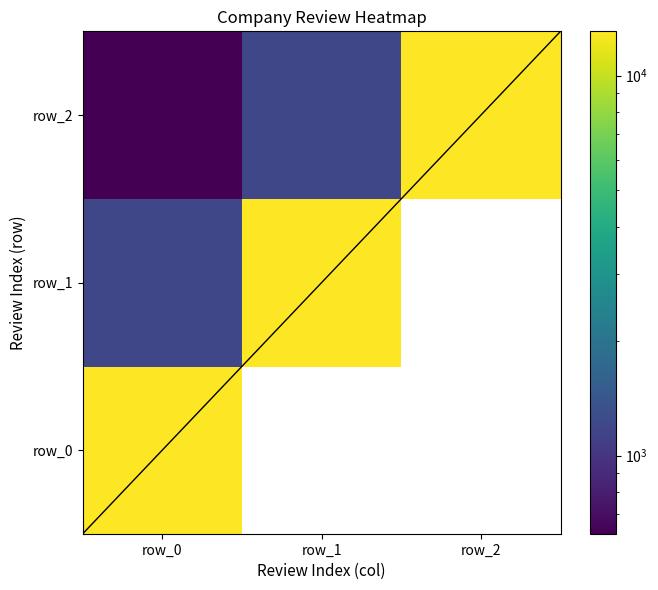

How many data points does each series have?

3